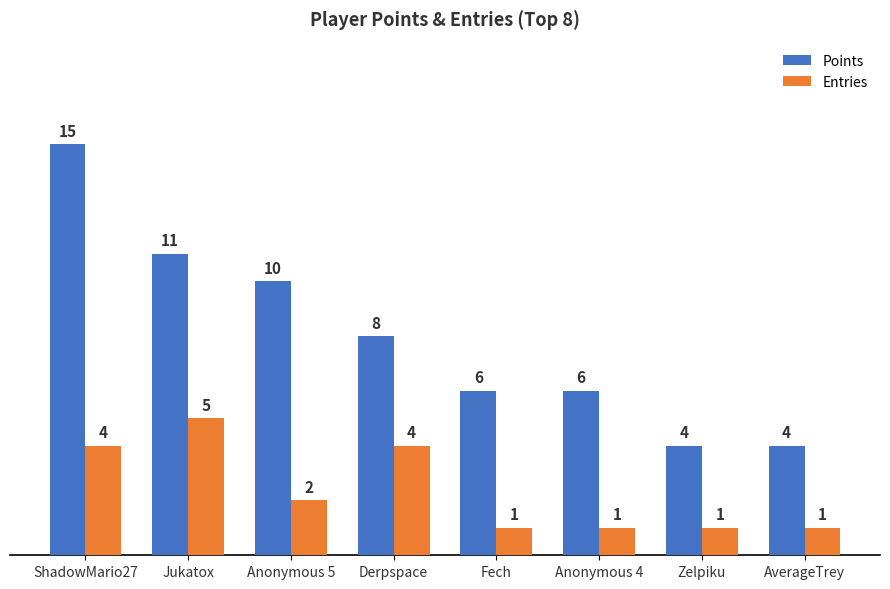

How many Entries values are between 1 and 4?

7